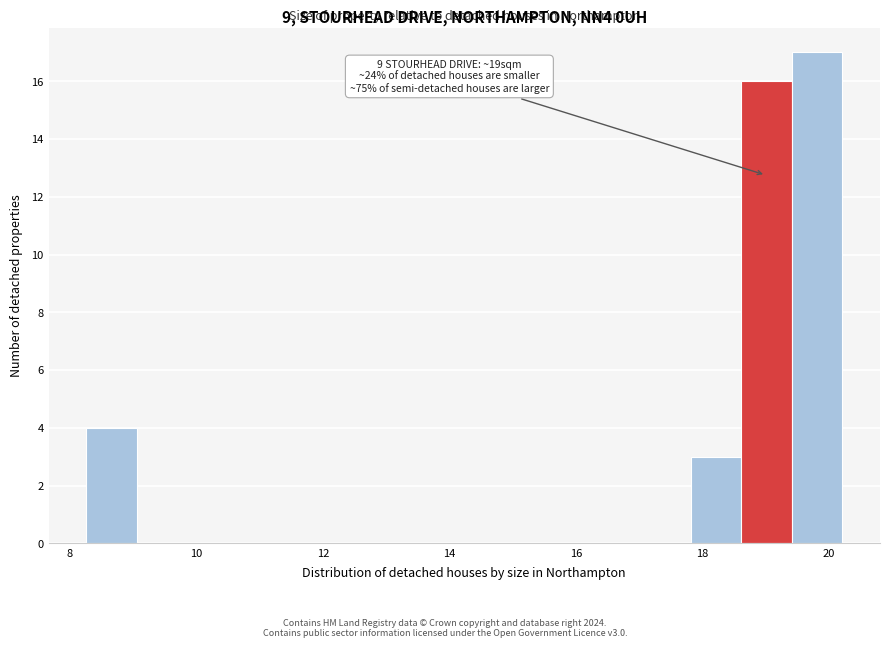

Around what value on the x-axis is the tallest bar? Give the approximate position of its centre, as read against the axis.

19.8